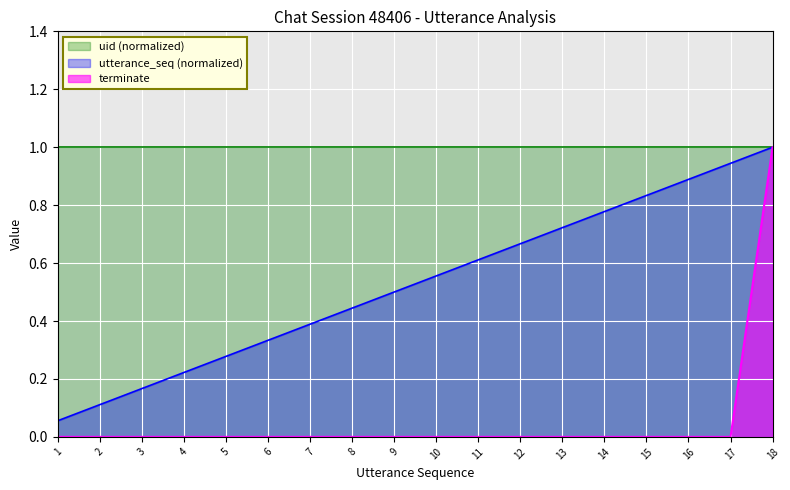

Is it true that utterance_seq (normalized) equals 0.4 at 7?

True